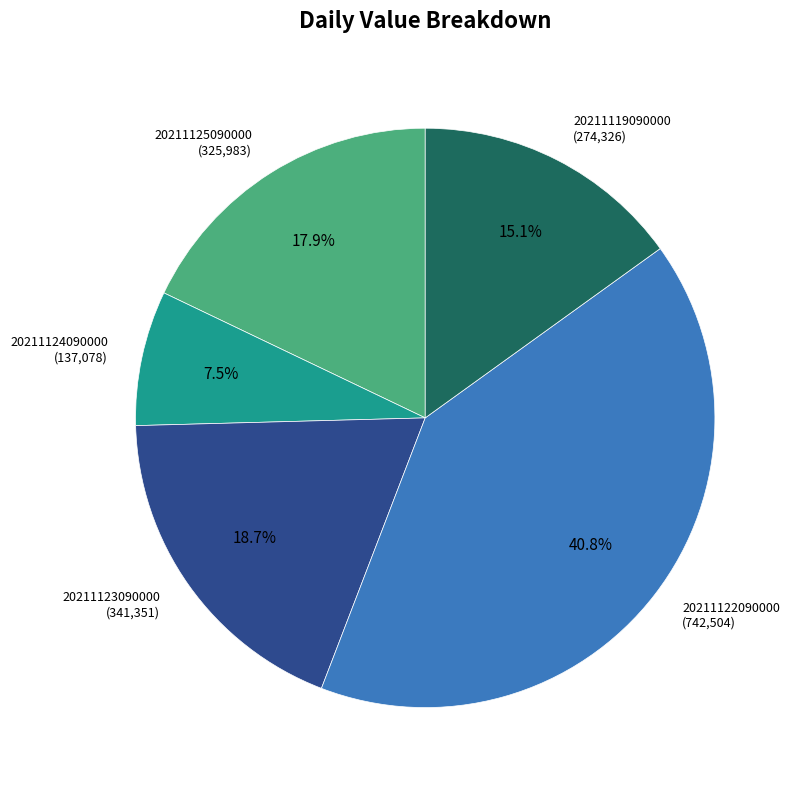

What is the total percentage of 20211122090000 and 20211125090000?

58.7%